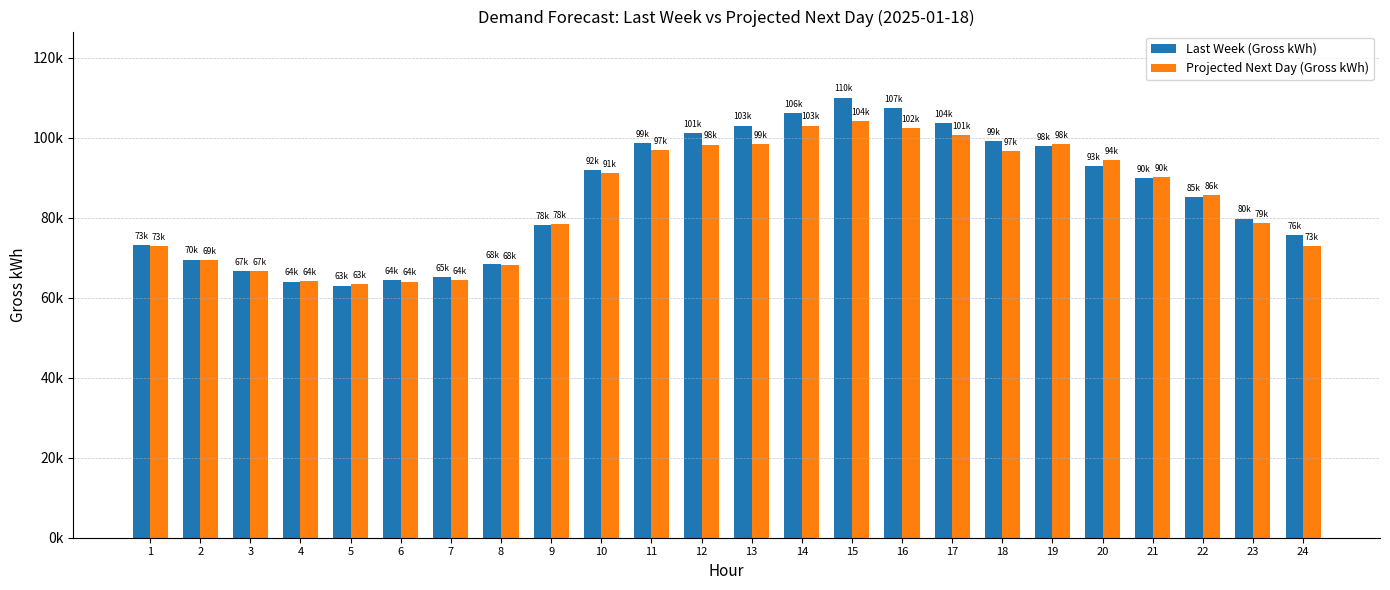

What is the spread (max minus min) of values at 6?

411.2